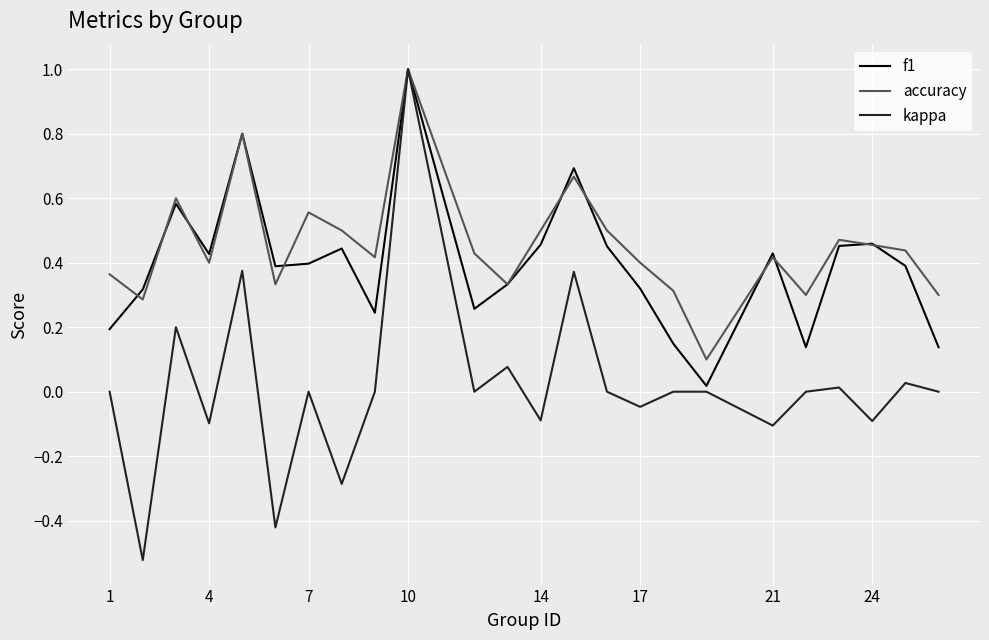

Which series has the largest range (max minus min)?

kappa